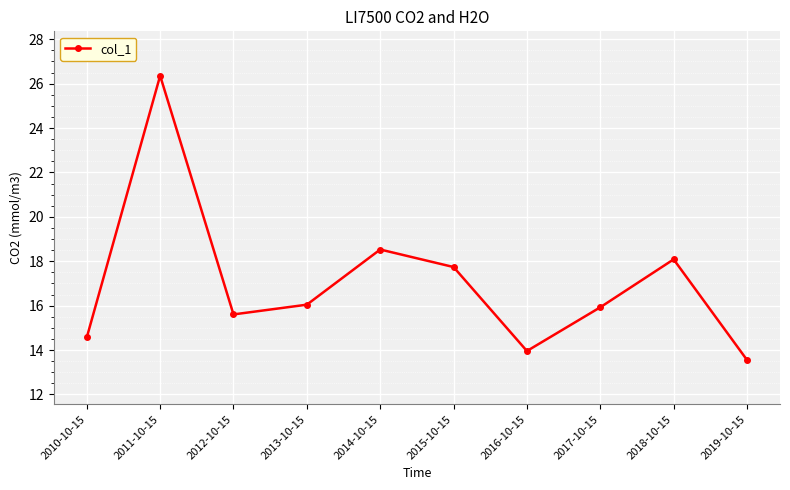

What is the maximum value shown in the chart?

26.4